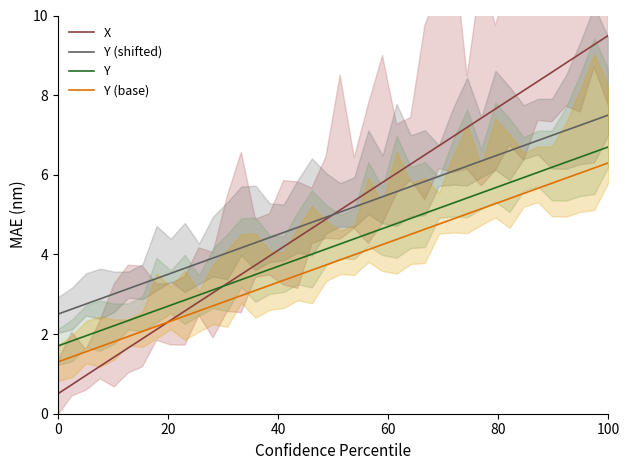

How many lines are shown in the chart?

4